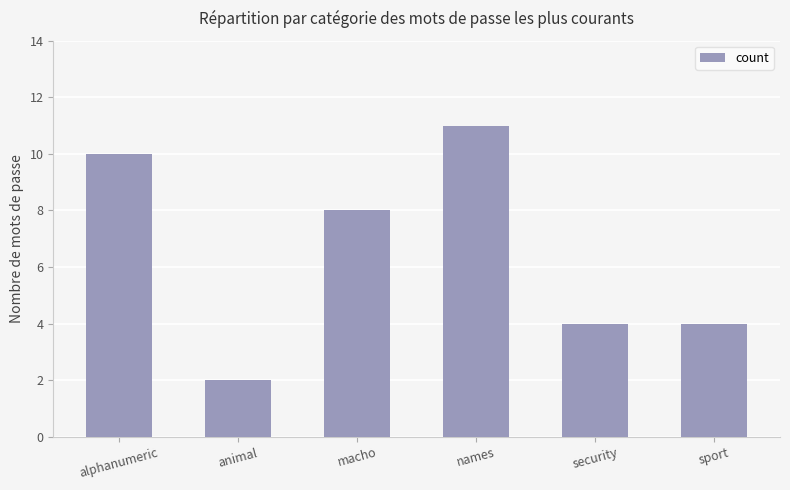

What is the difference between the maximum and minimum values?

9